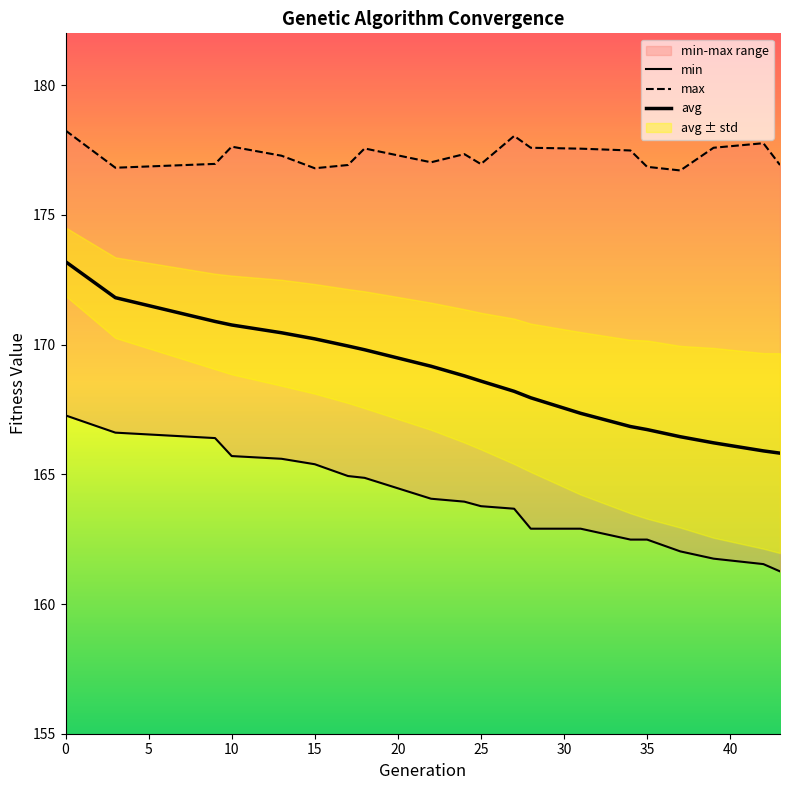

In max, how many points are lower than both neighbors (excluding endpoints)?

5